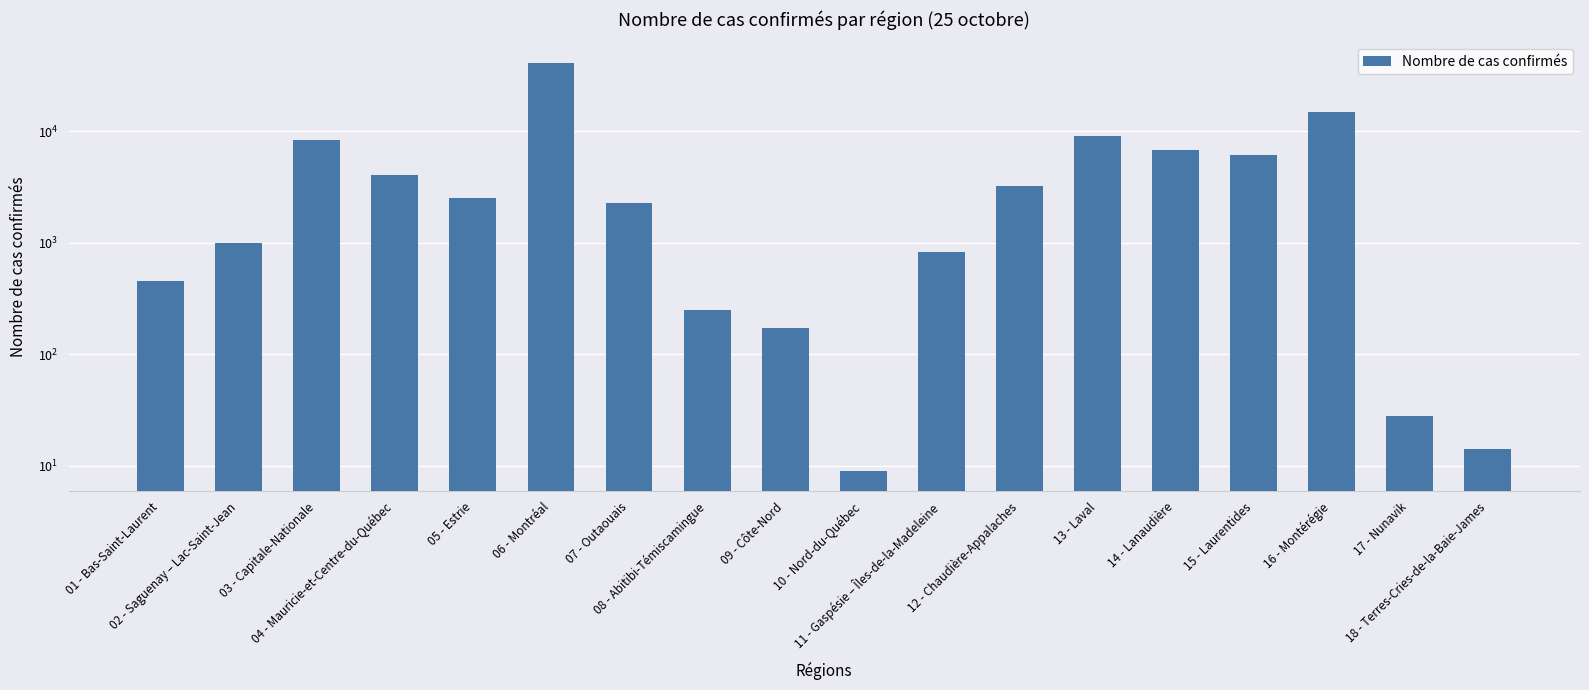

Read the value at 02 - Saguenay – Lac-Saint-Jean.

991